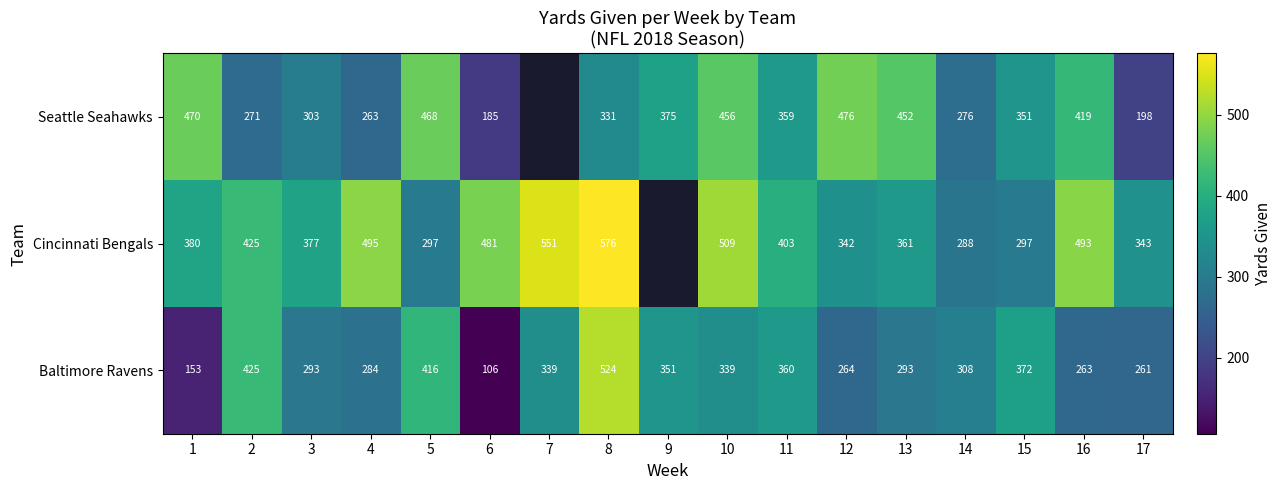

What is the minimum value shown in the chart?

106.0